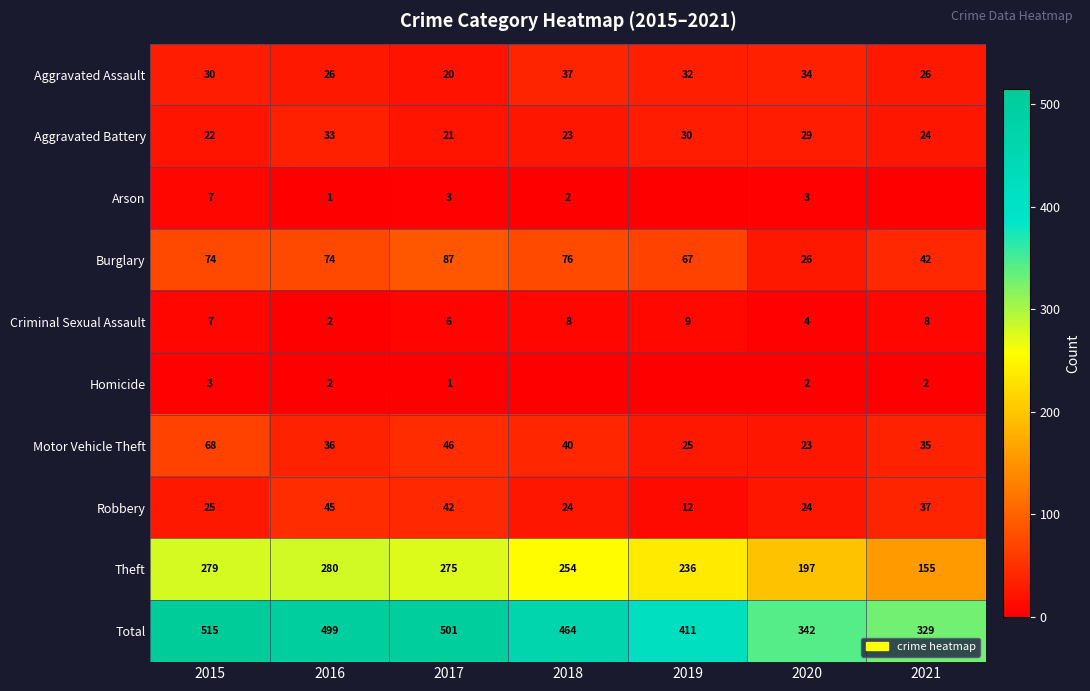

What is the highest value of the Motor Vehicle Theft series?

68